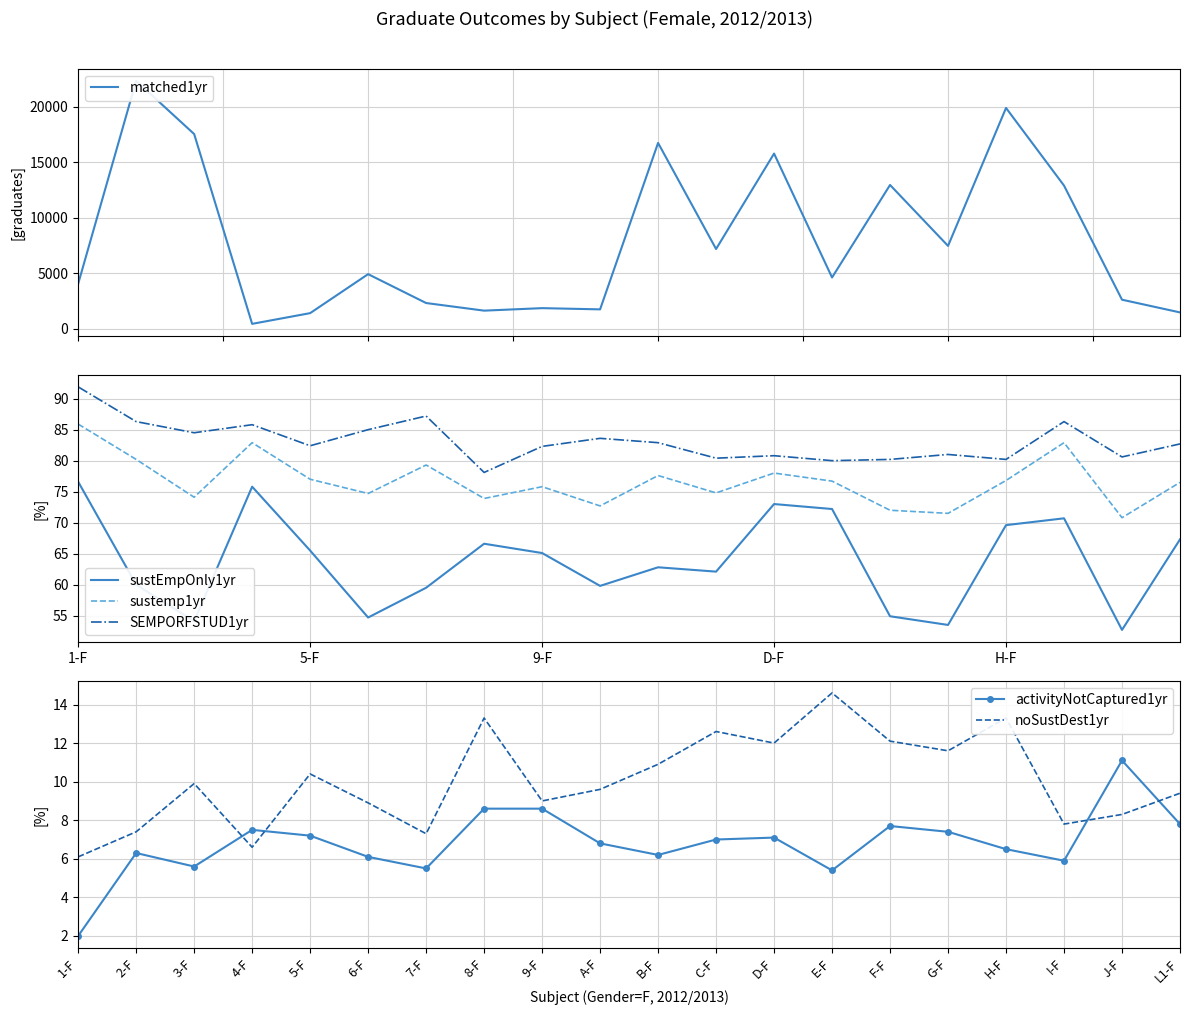

Reading left to right, extract all data points from this chart.

matched1yr: 4050.0	22320.0	17530.0	440.0	1405.0	4915.0	2315.0	1630.0	1855.0	1745.0	16730.0	7180.0	15770.0	4615.0	12945.0	7460.0	19880.0	12890.0	2615.0	1470.0
sustEmpOnly1yr: 76.6	60.0	54.1	75.8	65.5	54.7	59.5	66.6	65.1	59.8	62.8	62.1	73.0	72.2	54.9	53.5	69.6	70.7	52.7	67.3
sustemp1yr: 85.9	80.2	74.1	82.9	77.0	74.7	79.3	73.9	75.8	72.7	77.6	74.8	78.0	76.7	72.0	71.5	76.8	82.9	70.8	76.5
SEMPORFSTUD1yr: 91.9	86.3	84.5	85.8	82.4	85.0	87.2	78.1	82.3	83.6	82.9	80.4	80.8	80.0	80.2	81.0	80.2	86.3	80.6	82.7
activityNotCaptured1yr: 2.0	6.3	5.6	7.5	7.2	6.1	5.5	8.6	8.6	6.8	6.2	7.0	7.1	5.4	7.7	7.4	6.5	5.9	11.1	7.8
noSustDest1yr: 6.1	7.4	9.9	6.6	10.4	8.9	7.3	13.3	9.0	9.6	10.9	12.6	12.0	14.6	12.1	11.6	13.3	7.8	8.3	9.4